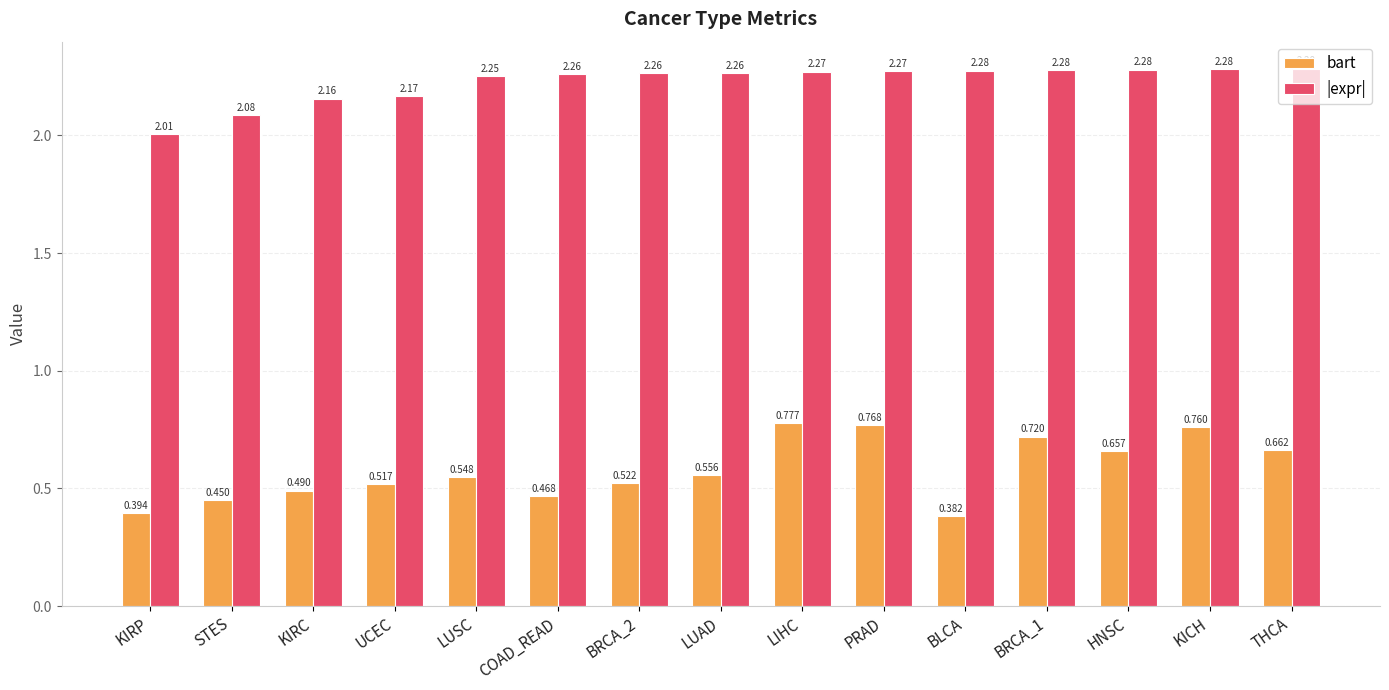

How many categories are shown in the chart?

15